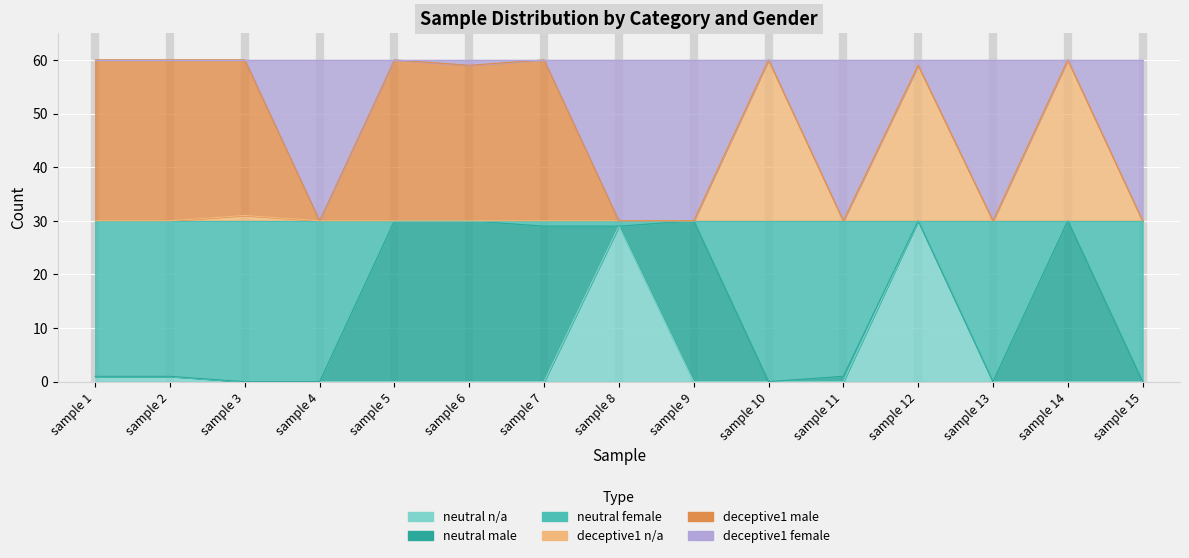

In neutral_female, how many points are higher than both neighbors (excluding endpoints)?

3